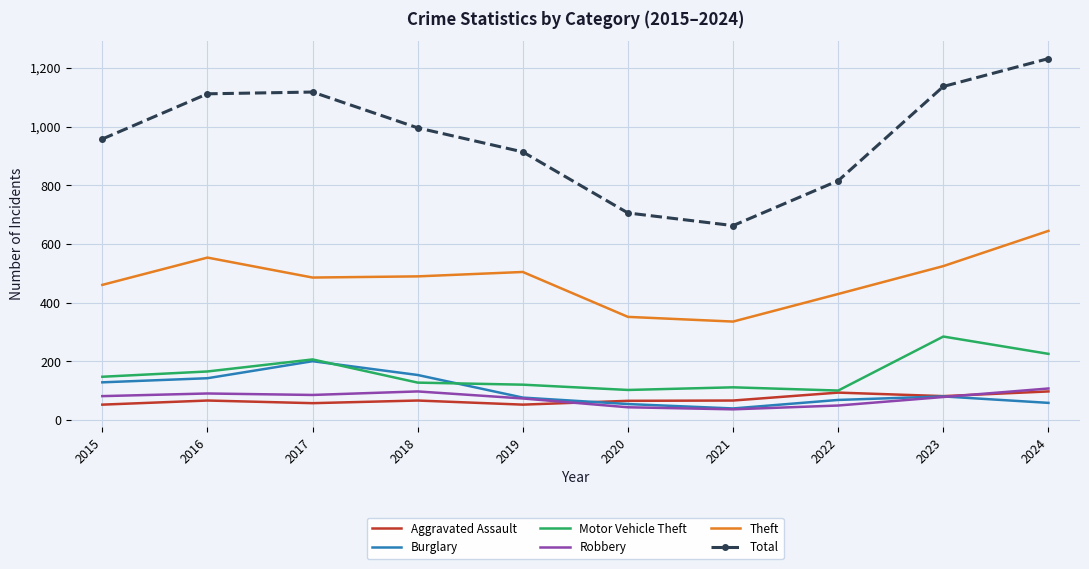

Count the number of data series in this chart.

6